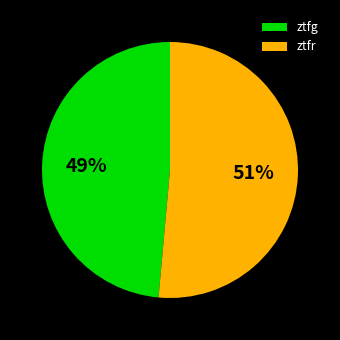

To the nearest percent, what is the average slice percentage?

50%